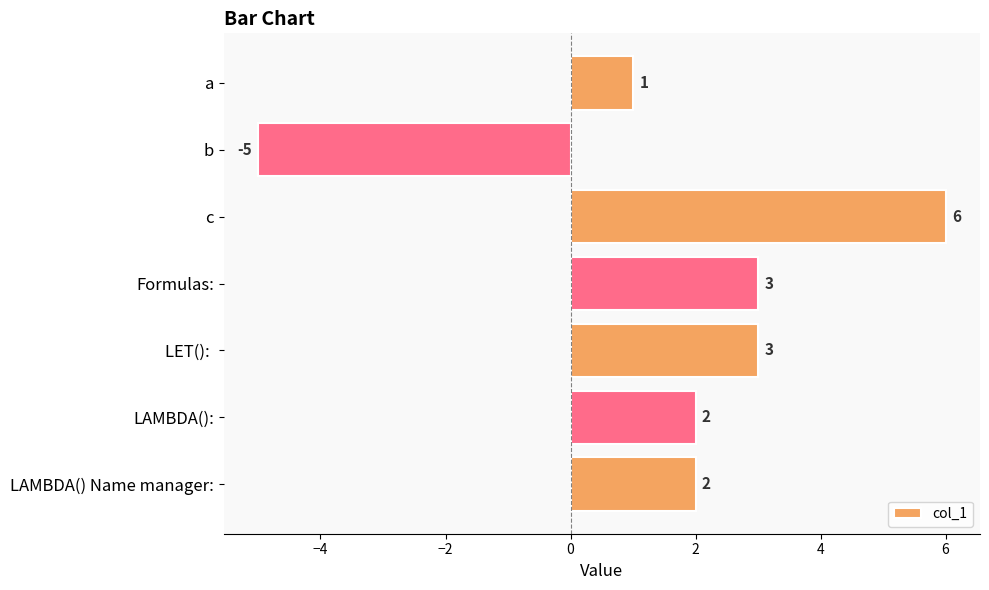

What is the sum of all values?

12